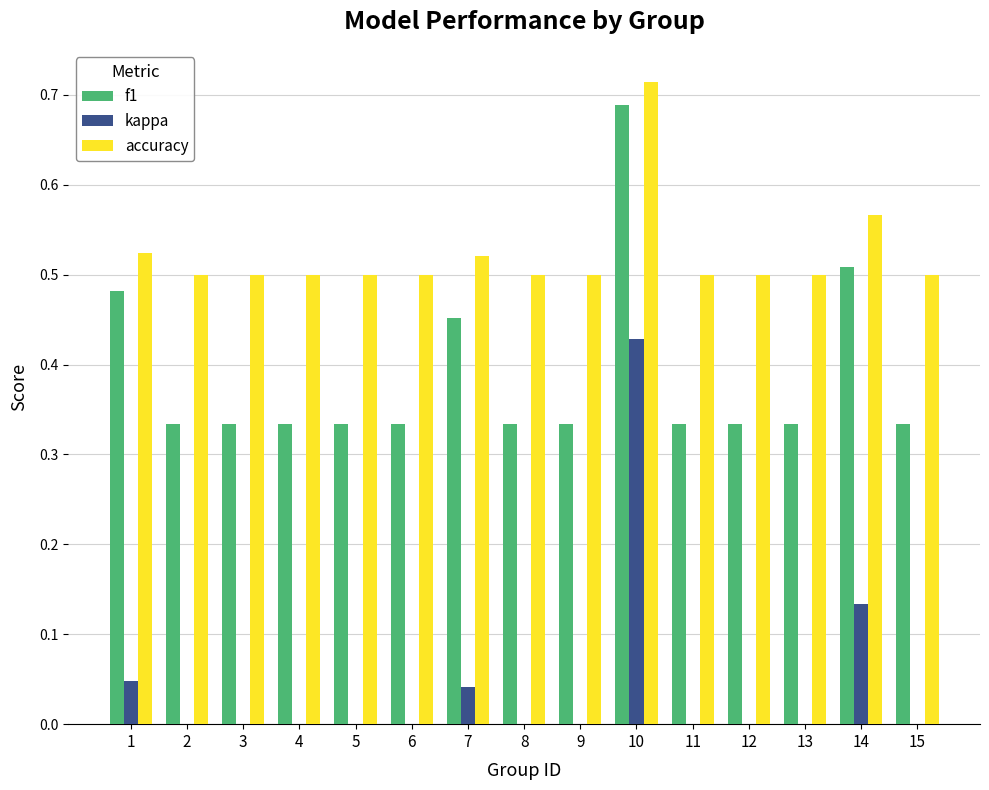

The value of accuracy at 5 is 0.3. True or false?

False